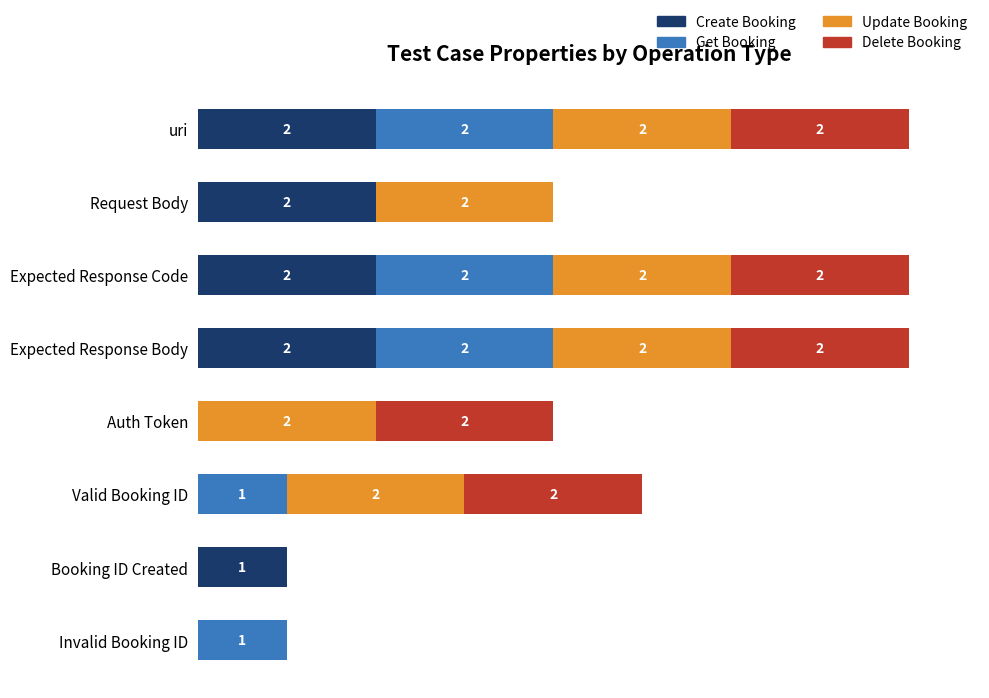

What is the average value of the Update Booking series?

2